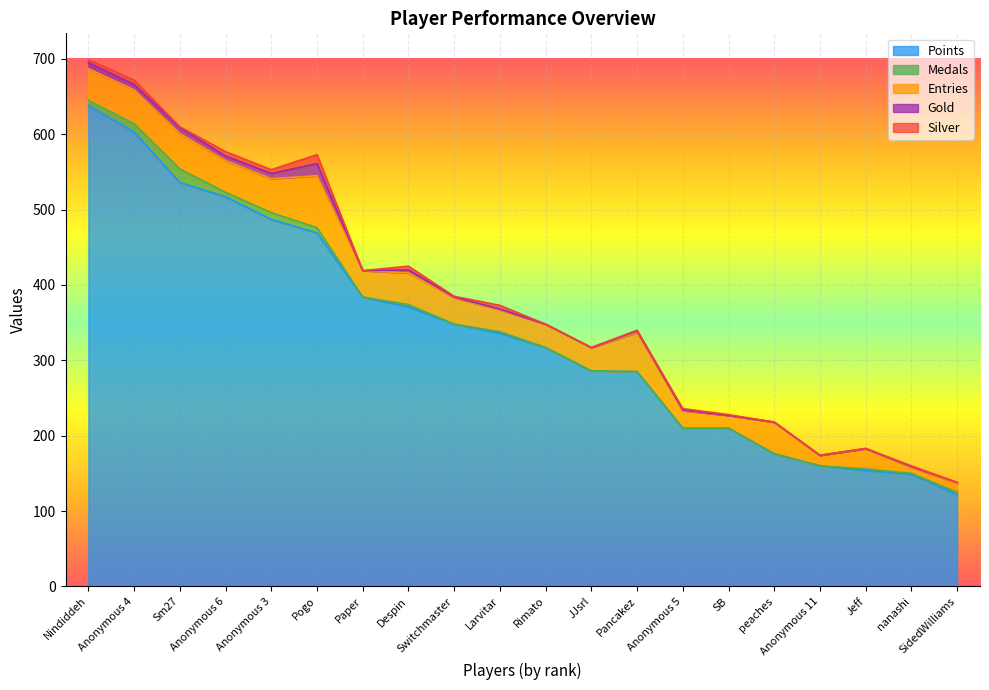

Where does the Points series first go above 336?

Nindiddeh